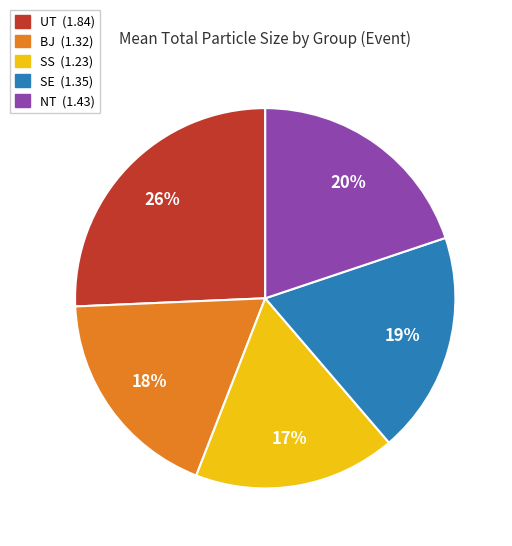

Does any single category account for the majority?

No